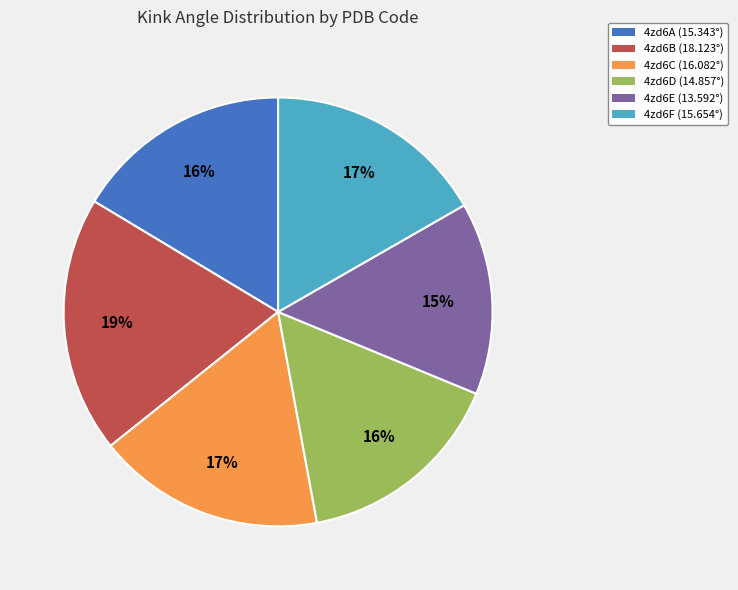

To the nearest percent, what portion does 4zd6E represent?

15%